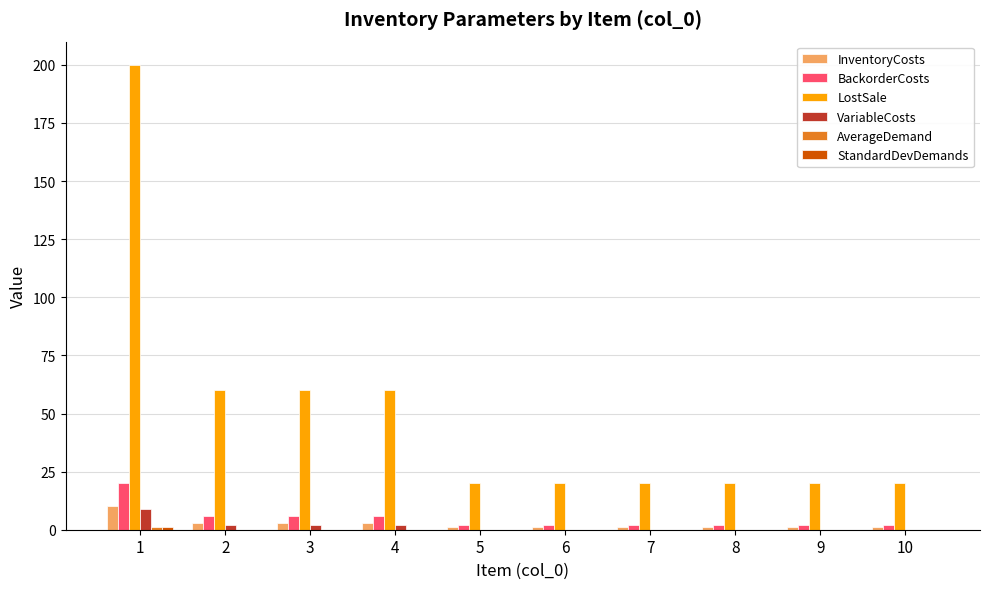

What is the sum of all InventoryCosts values?

25